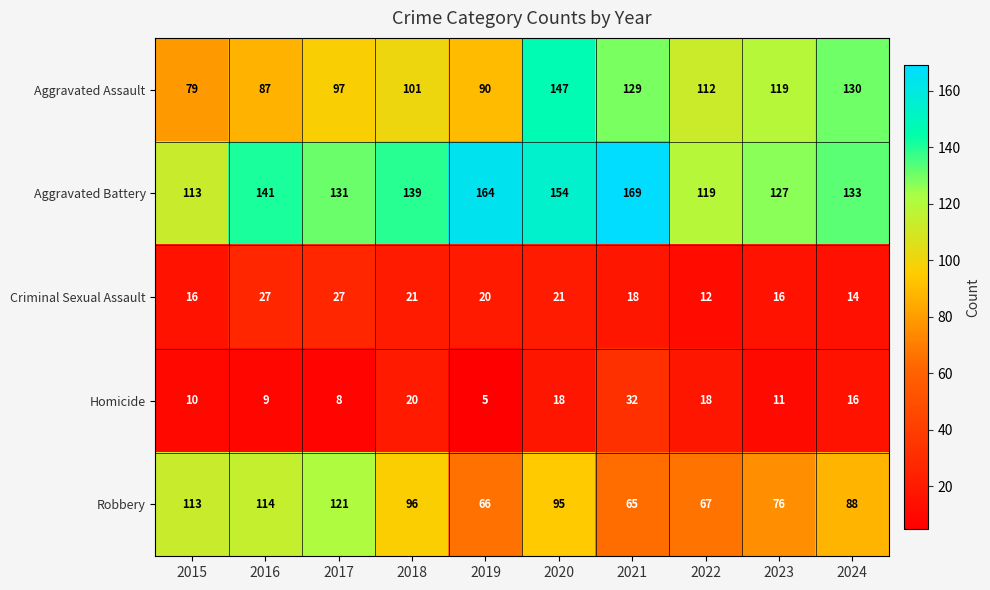

What is the difference between the second highest and minimum values in the Aggravated Assault series?

51